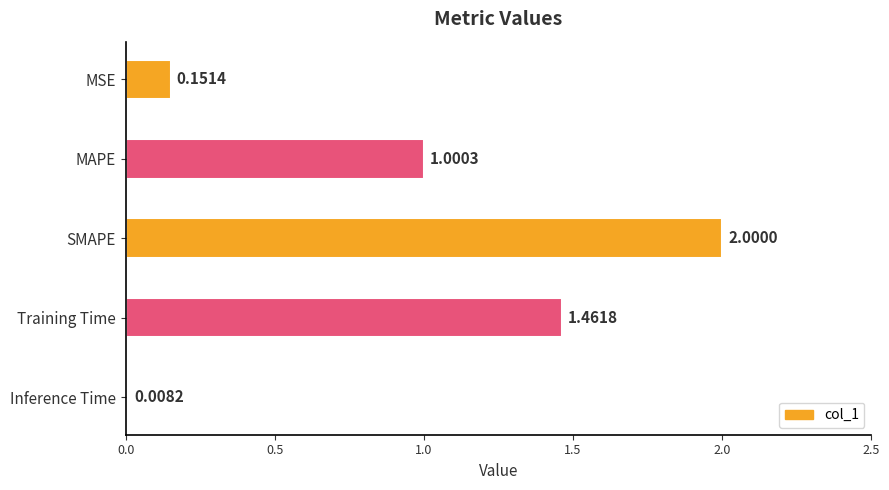

What is the label of the 4th bar from the bottom?

MAPE